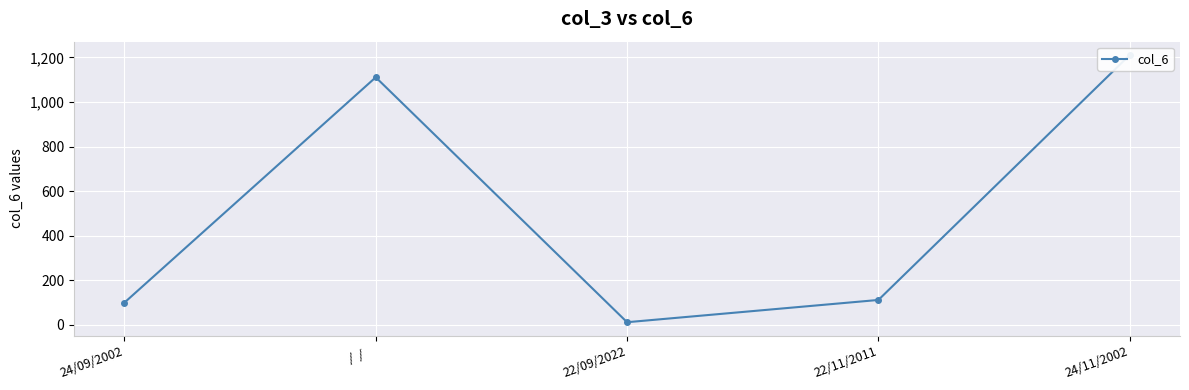

What is the label of the 2nd point from the right?

22/11/2011